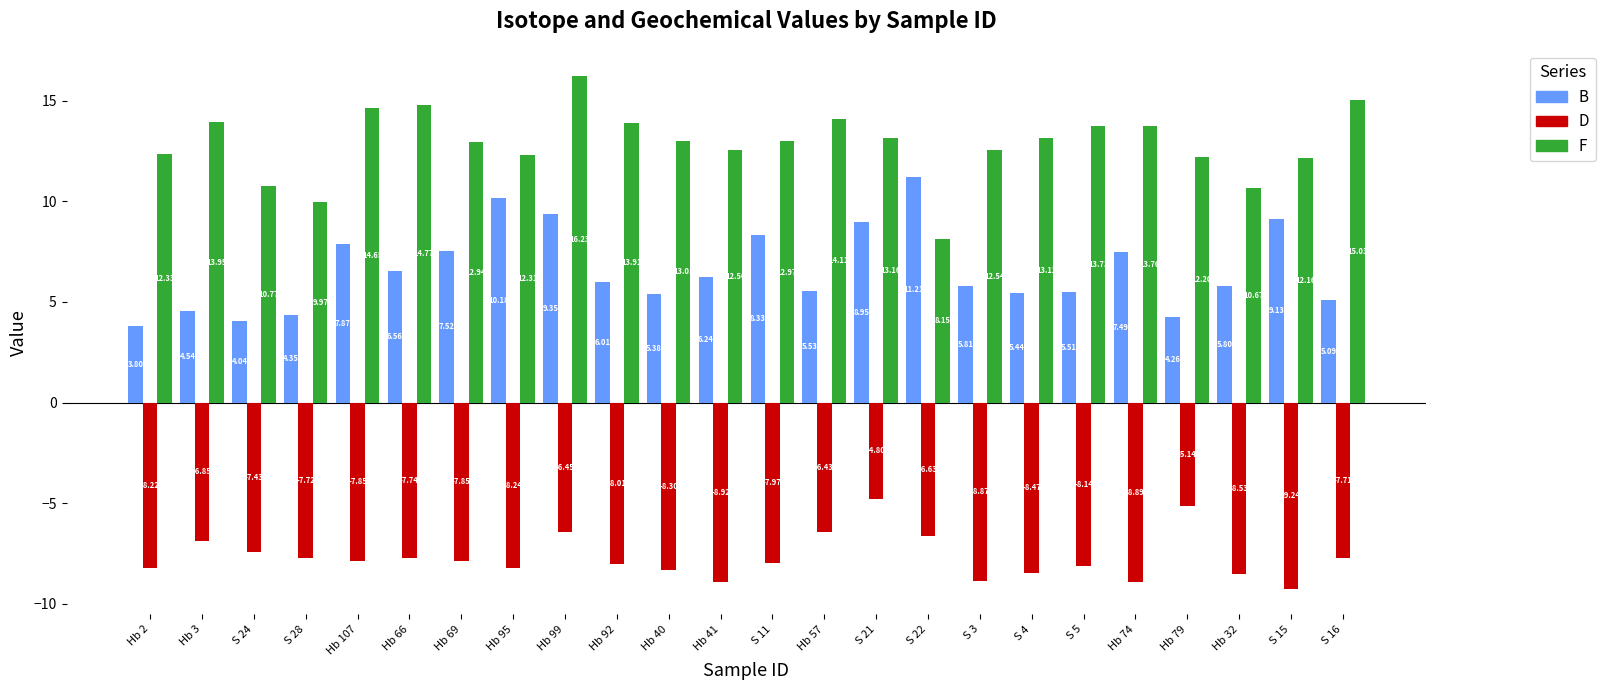

Count the number of data series in this chart.

3